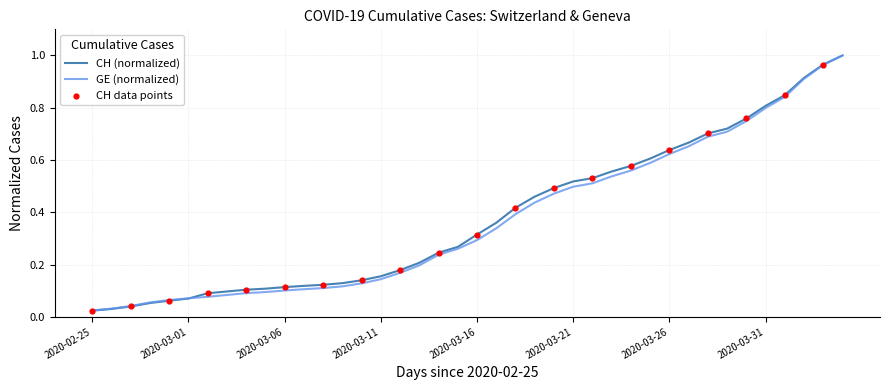

Which series has the largest range (max minus min)?

CH (normalized)